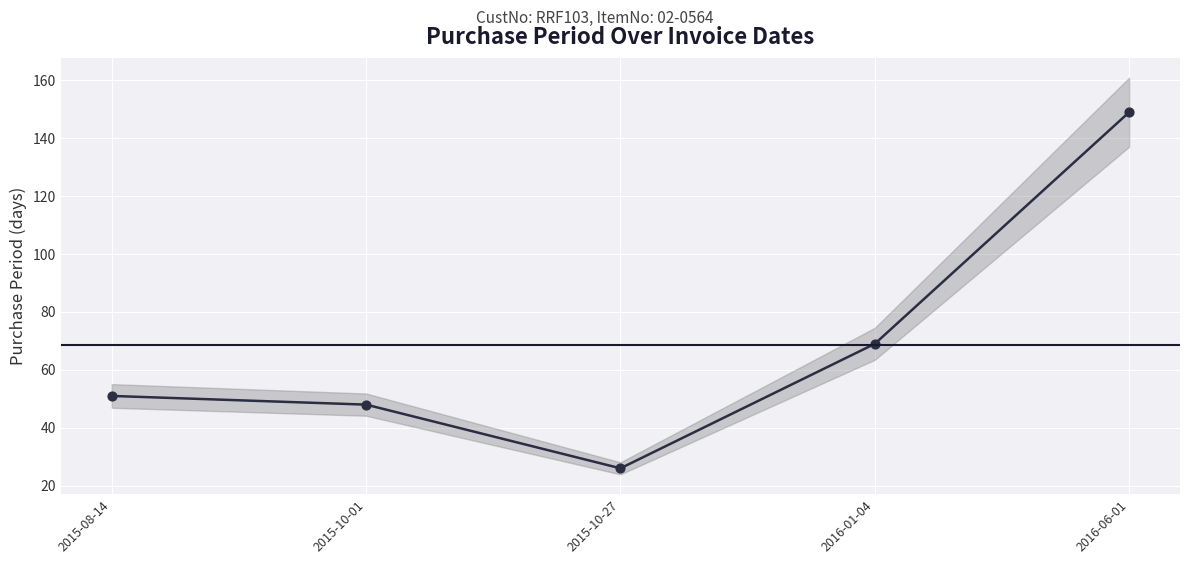

Between 2016-06-01 and 2016-01-04, which is larger?

2016-06-01